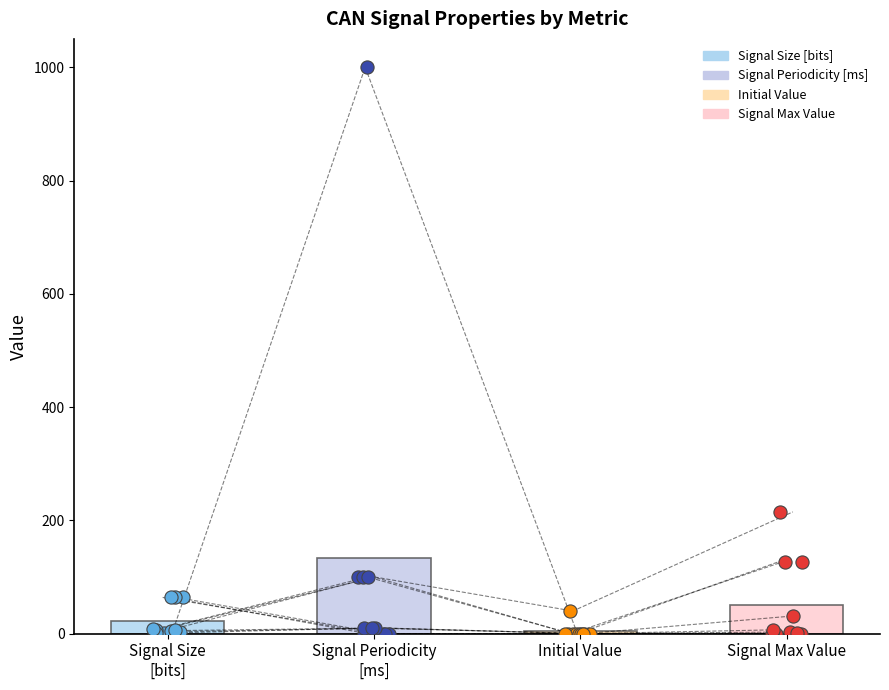

Is the value of Signal Size [bits] at 9 greater than the value of Signal Periodicity [ms] at Signal Size
[bits]?

No